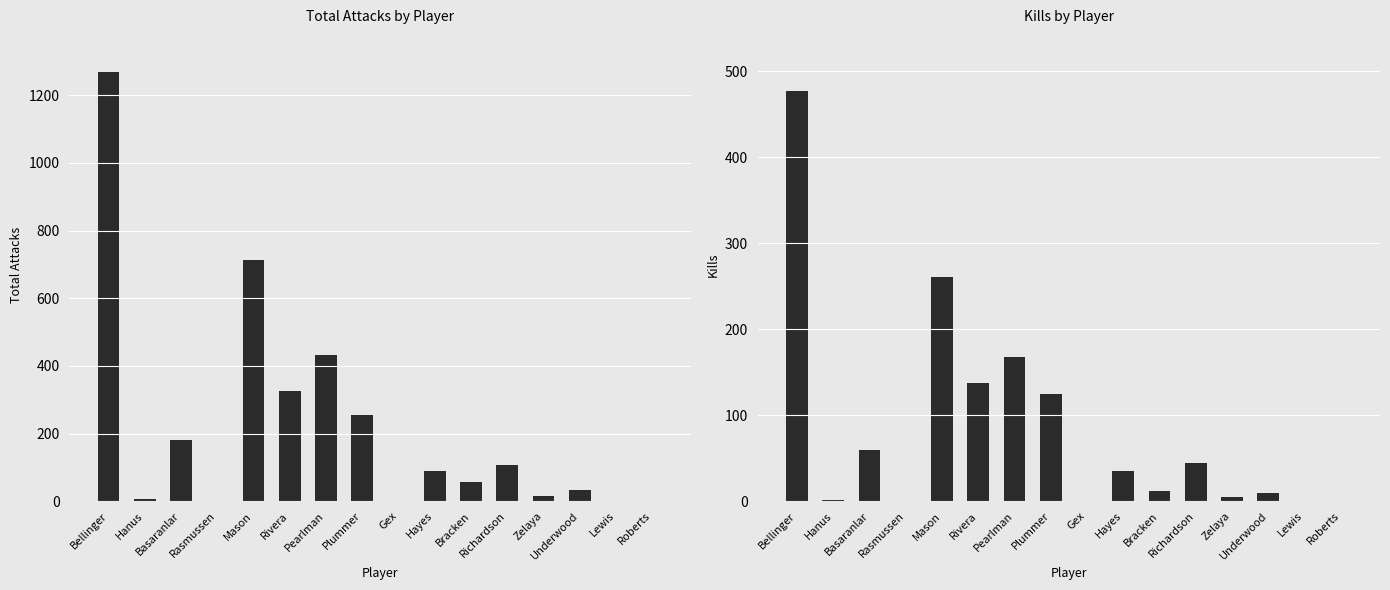

At how many categories does at least one series exceed 548?

2